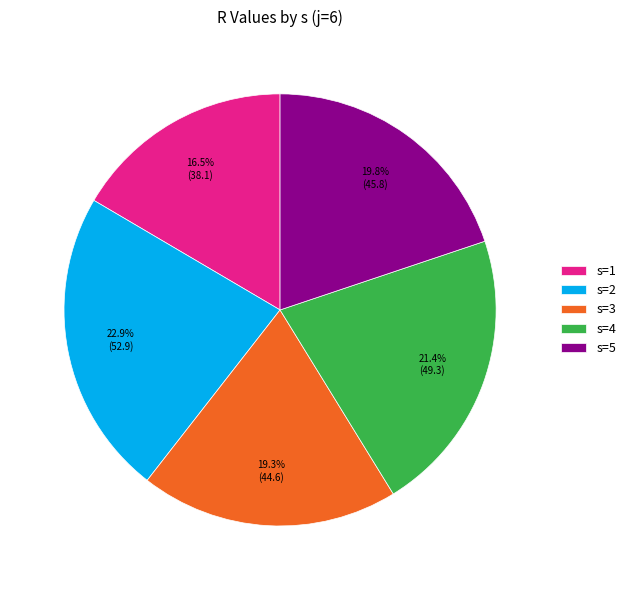

What is the total percentage of s=2 and s=3?

42.2%